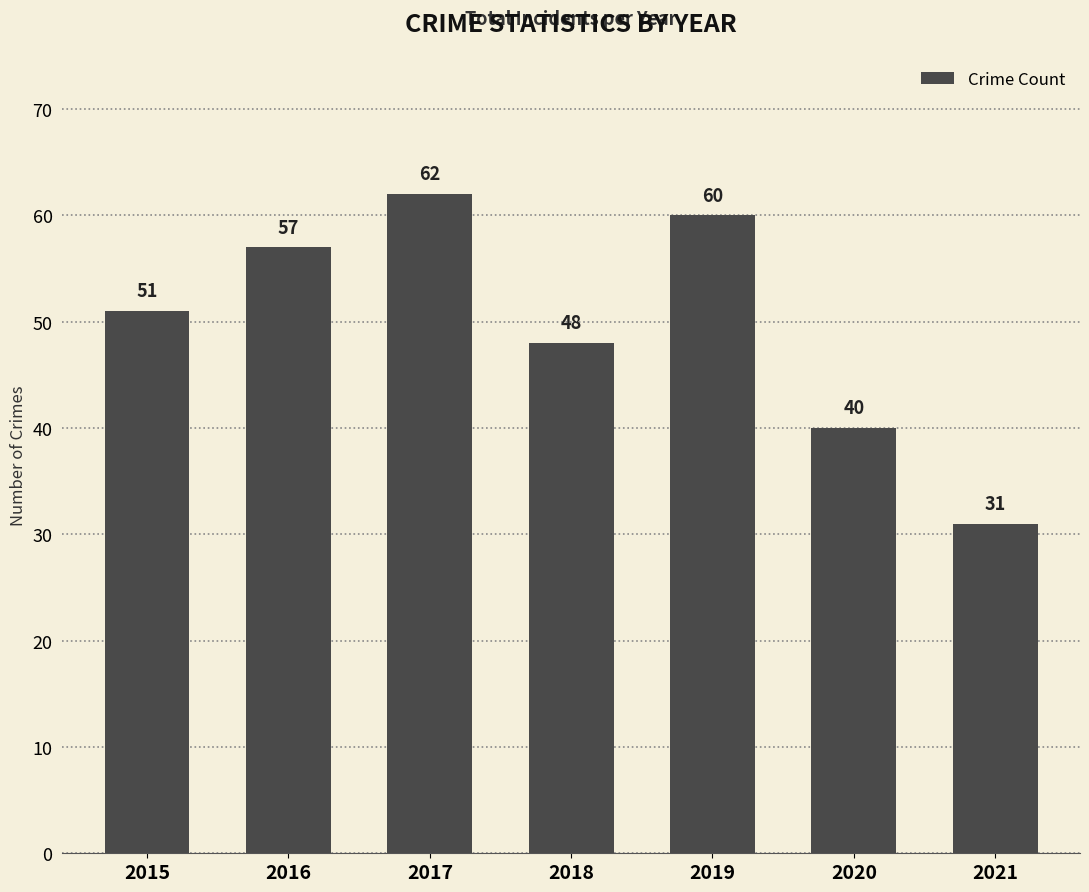

Approximately how many times larger is the value at 2019 compared to 2016?

1.1